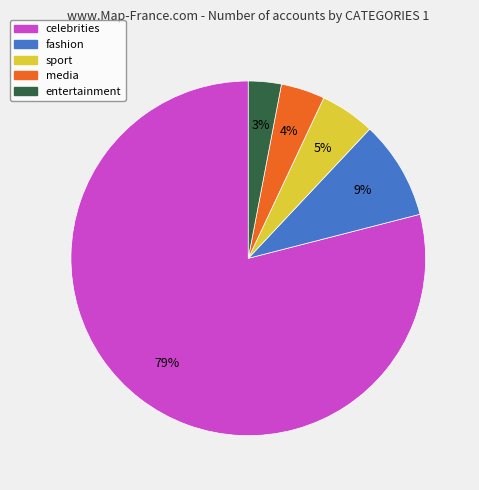

Combined, do sport and entertainment account for over 50%?

No